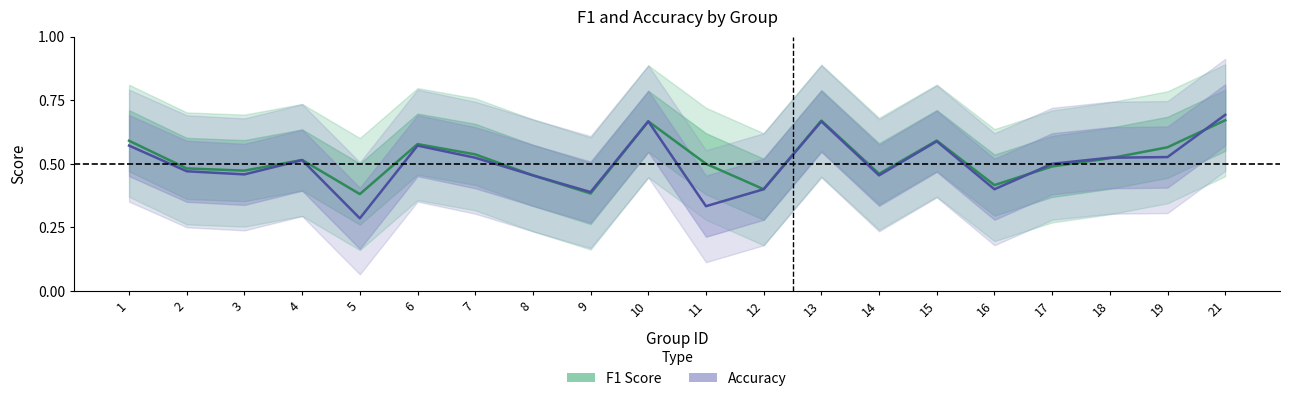

What is the difference between the F1 Score values at 19 and 13?

0.1